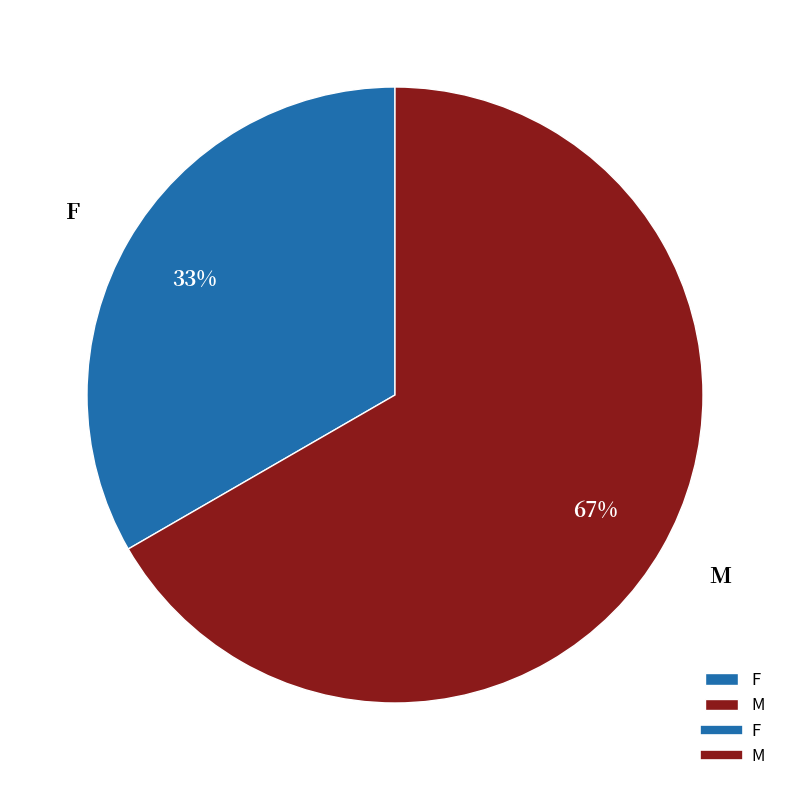

True or false: M accounts for 73% of the total.

False